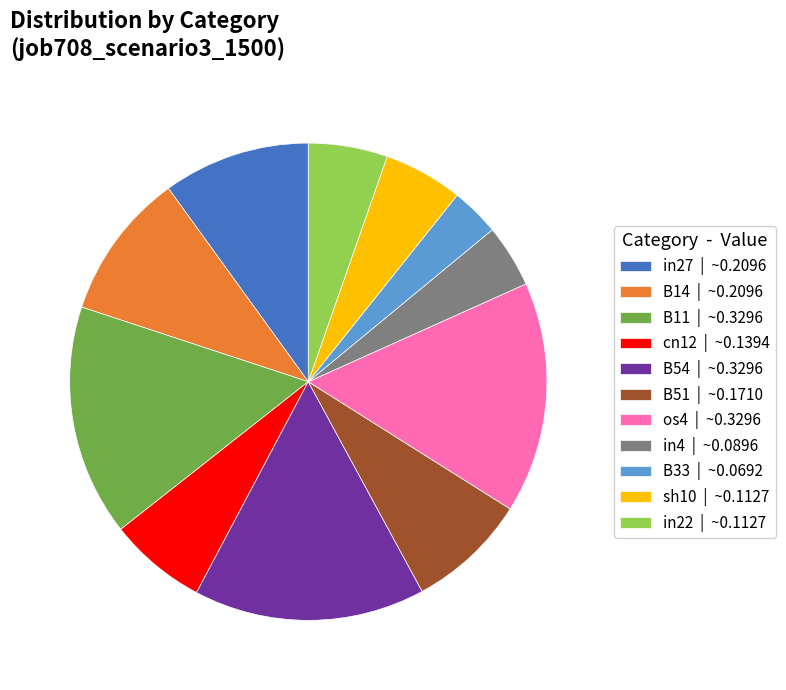

Between sh10 | ~0.1127 and B51 | ~0.1710, which is larger?

B51 | ~0.1710